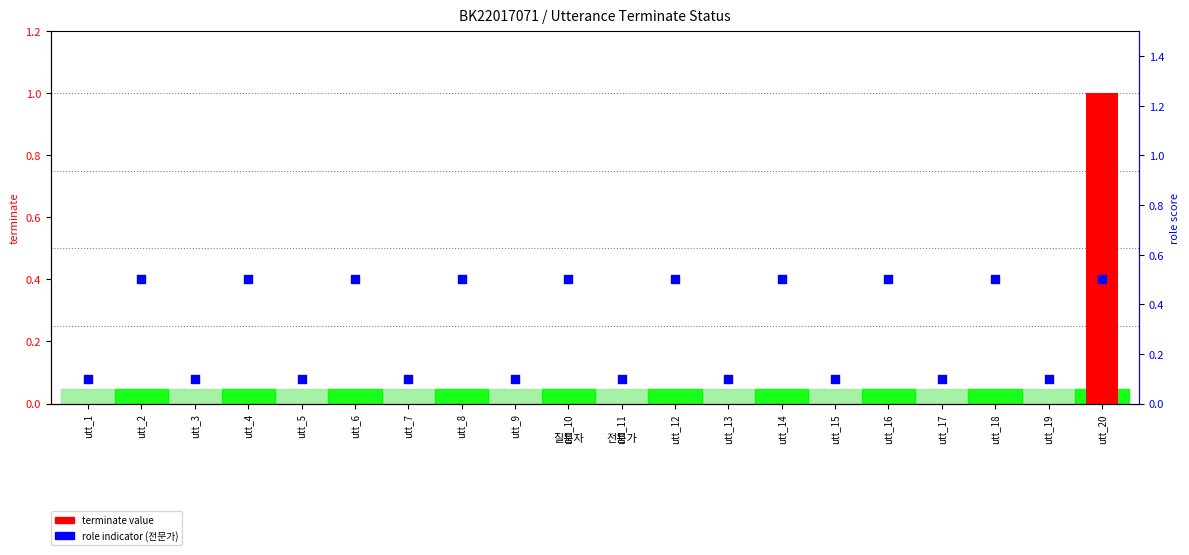

Between utt_7 and utt_11, which is larger?

utt_7